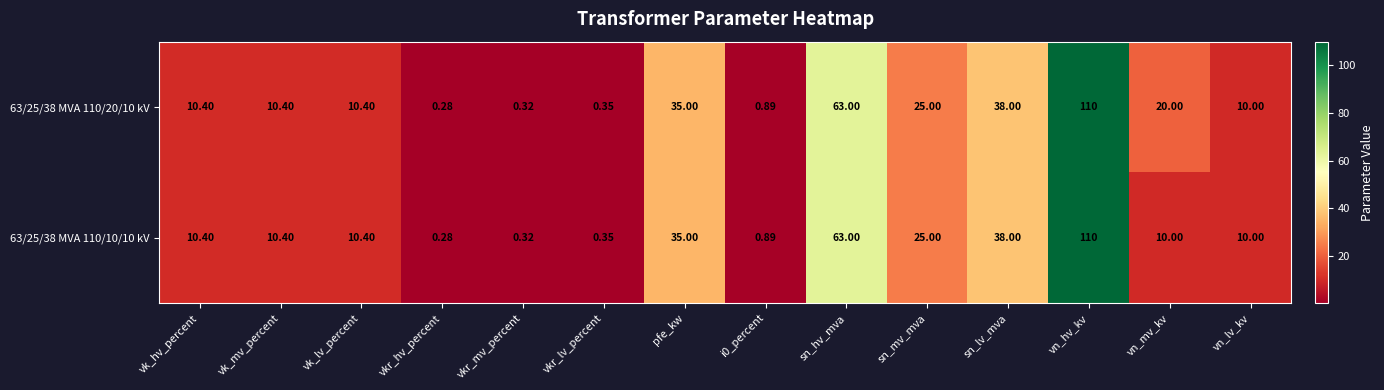

Which category has the lowest value in the 63/25/38 MVA 110/10/10 kV series?

vkr_hv_percent